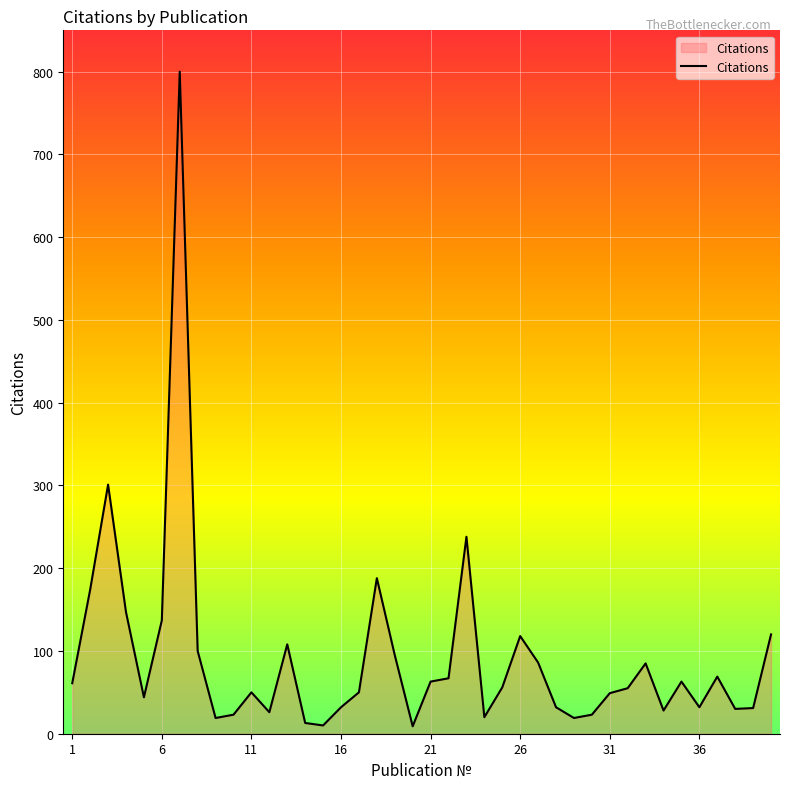

What is the maximum value shown in the chart?

800